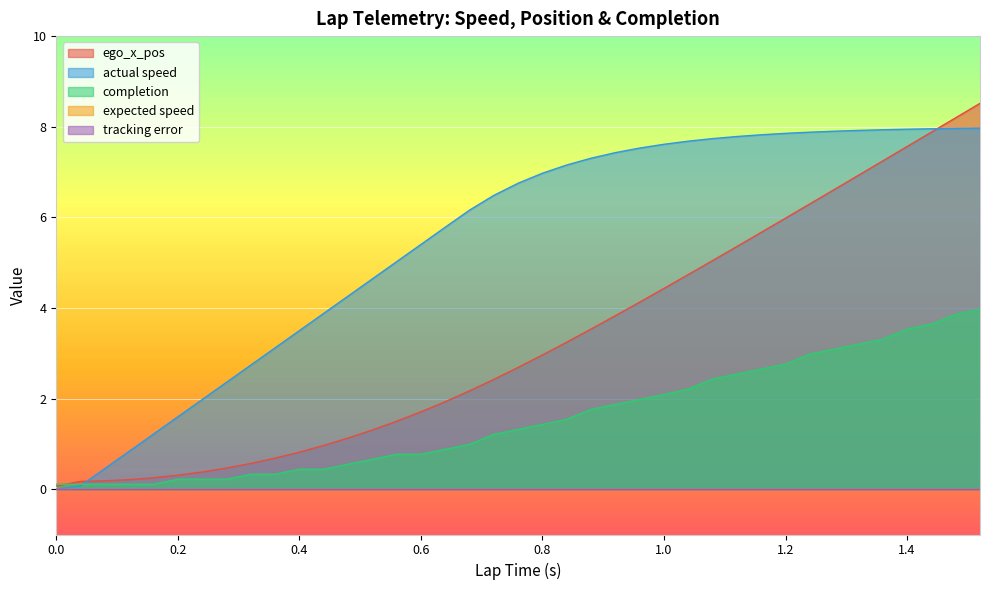

What is the difference between the completion values at 0.64 and 0.84?

0.7